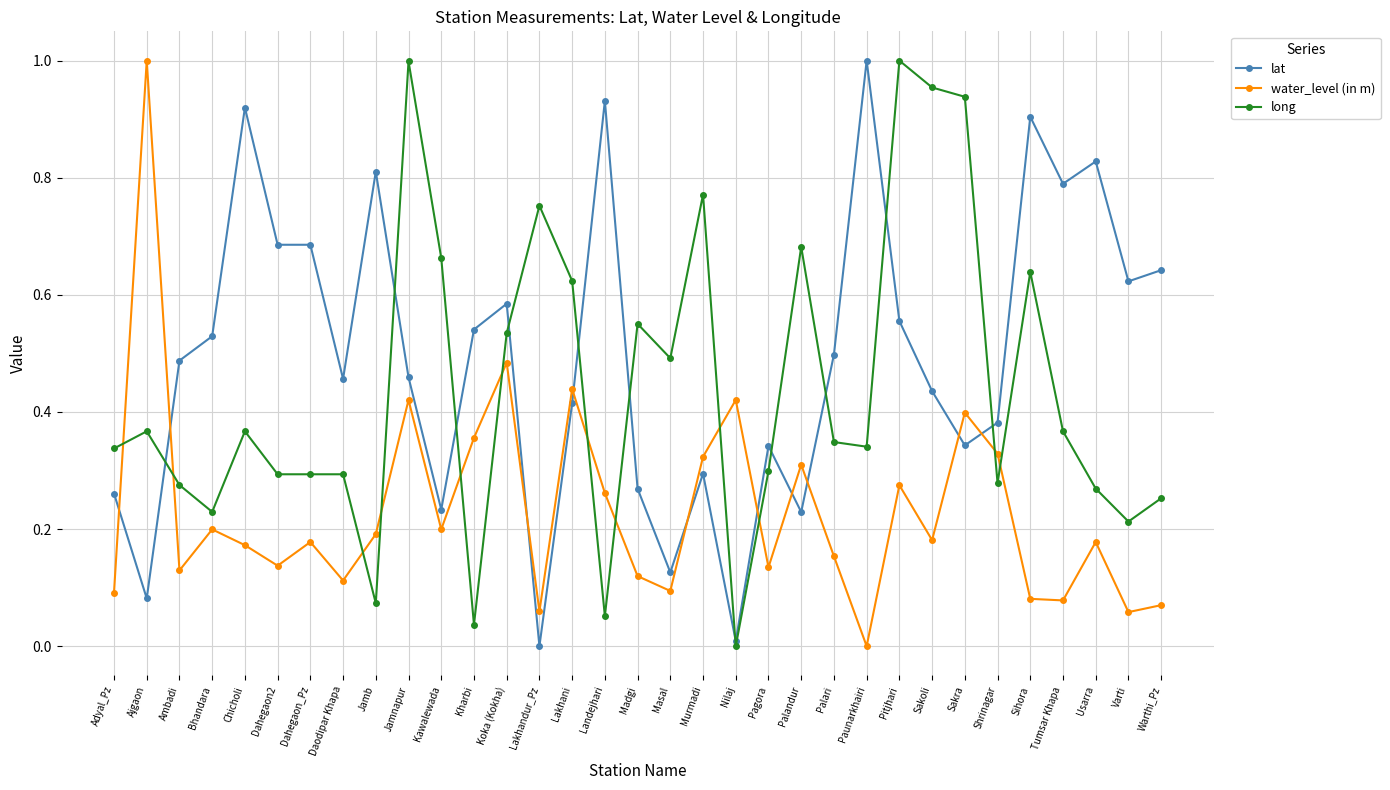

What position from the right is Jamb?

25